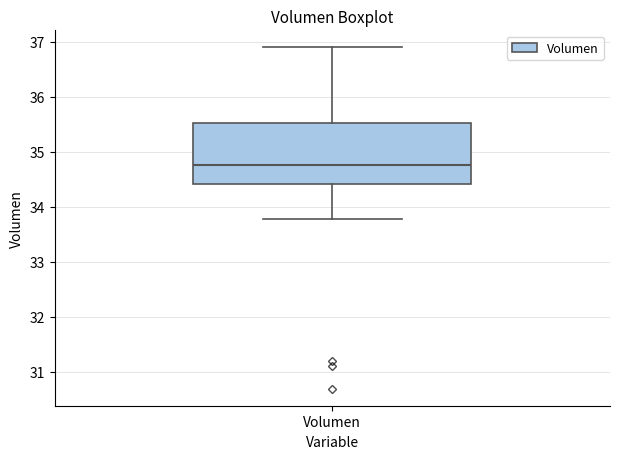

Where does the median line of the box for Volumen sit on the y-axis? The values are not printed on the chart, so give them approximately, as read against the axis.

34.8